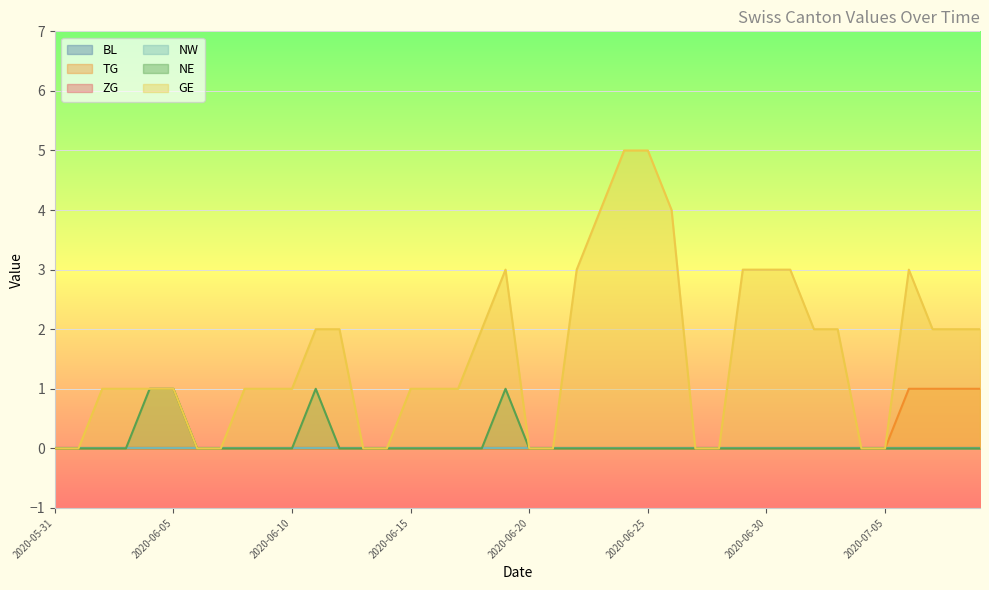

True or false: GE and TG cross at least once.

False